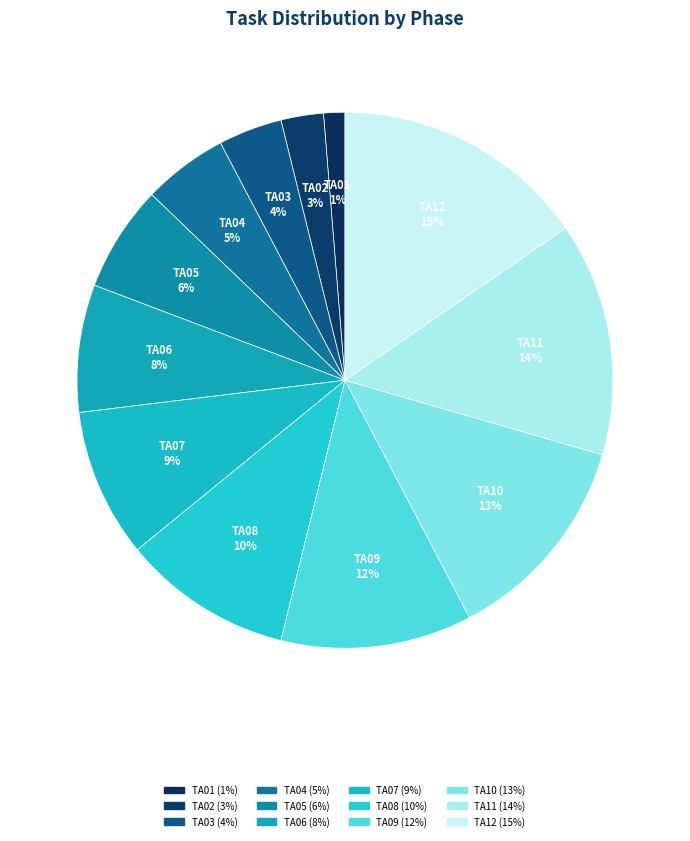

Is there any slice that represents more than half of the pie?

No